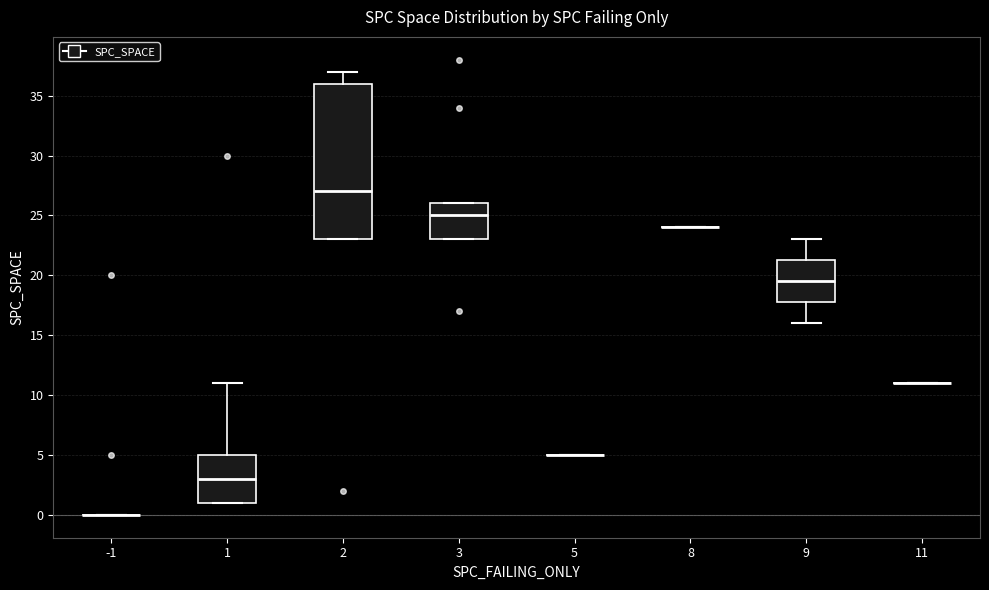

Where is the lower edge of the box at x = 1 on the y-axis? The values are not printed on the chart, so give them approximately, as read against the axis.

1.0